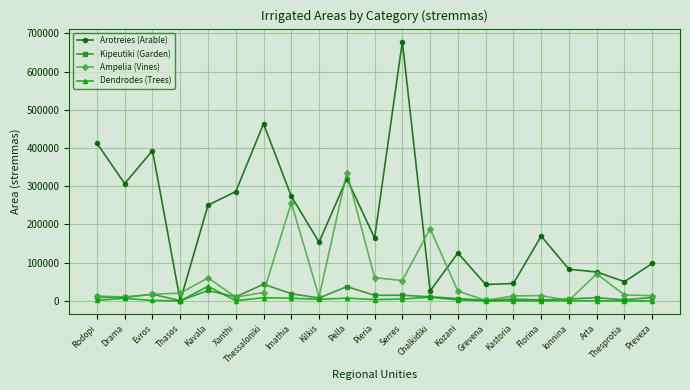

In Arotreies (Arable), how many points are lower than both neighbors (excluding endpoints)?

7